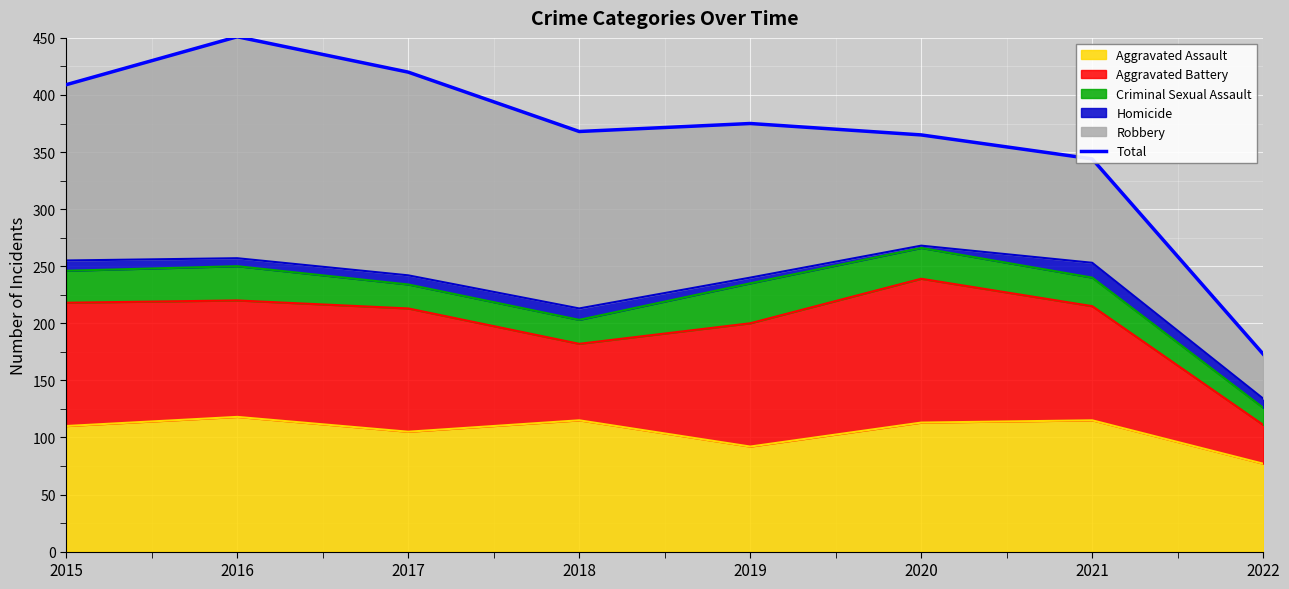

True or false: there are more than 2 points higher than both neighbors.

False